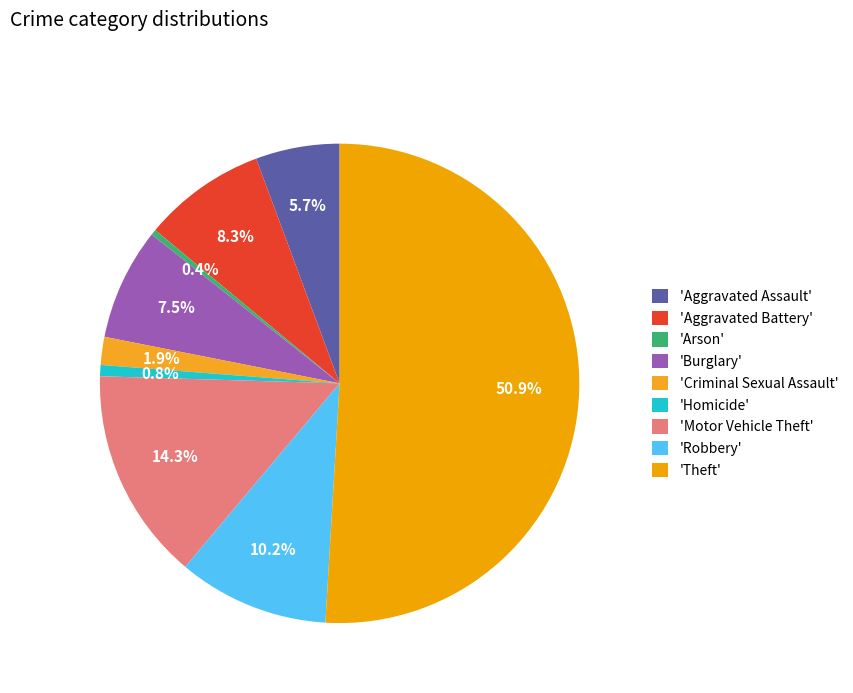

What is the largest slice in the pie chart?

'Theft'